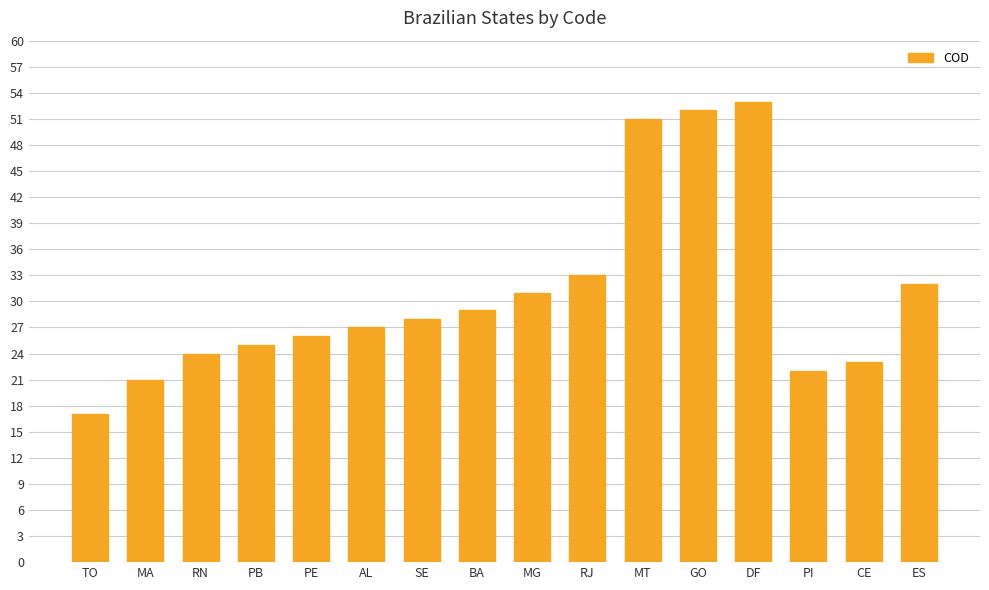

What value does the data have at MT?

51